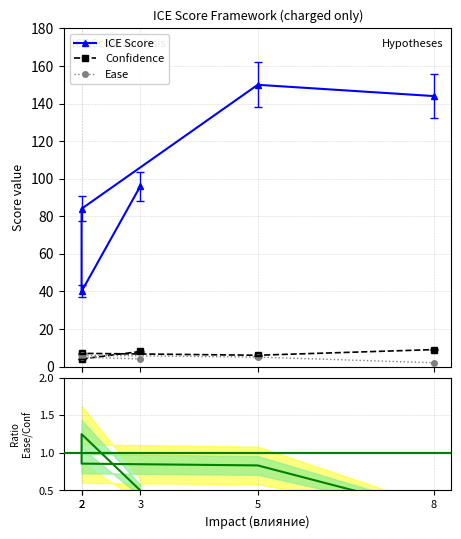

The value of Confidence at 8 is 9. True or false?

True